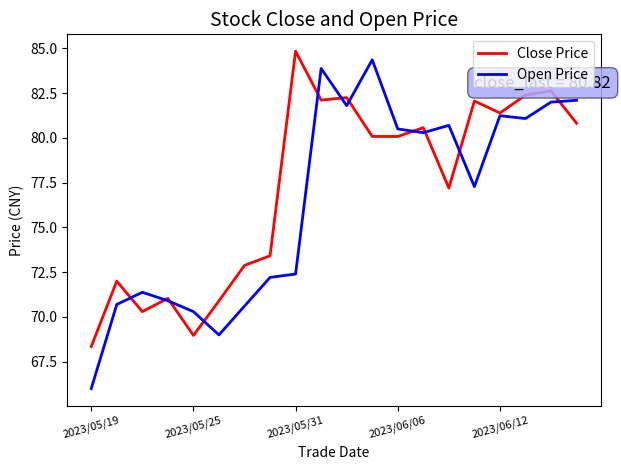

What is the average value of the Close Price series?

77.2